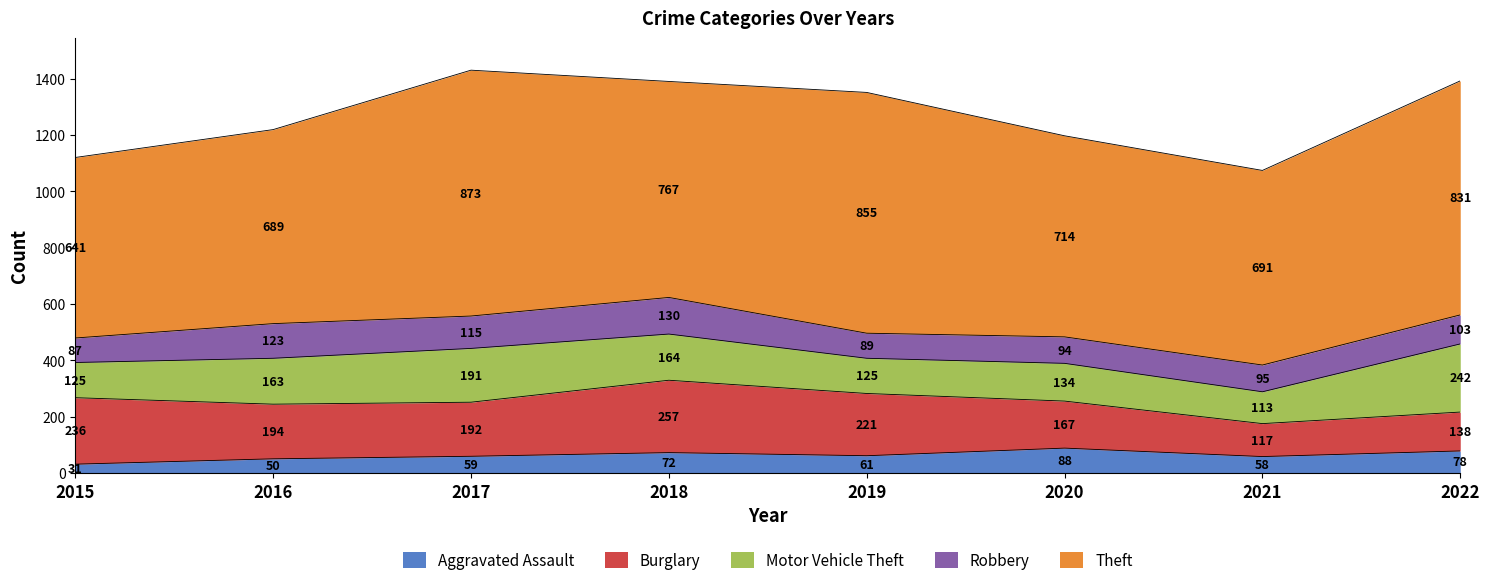

What is the minimum value for Motor Vehicle Theft?

113